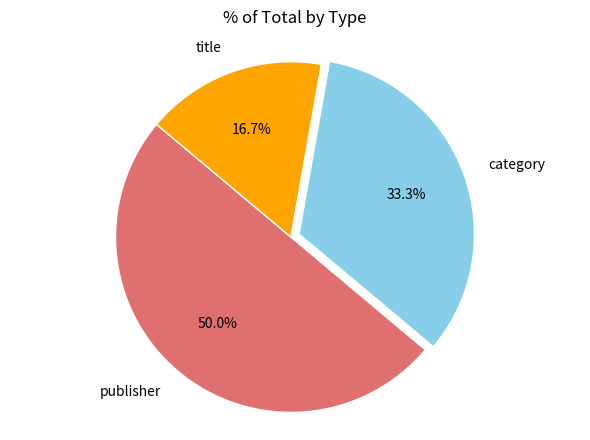

To the nearest percent, what is the combined percentage of category and publisher?

83%